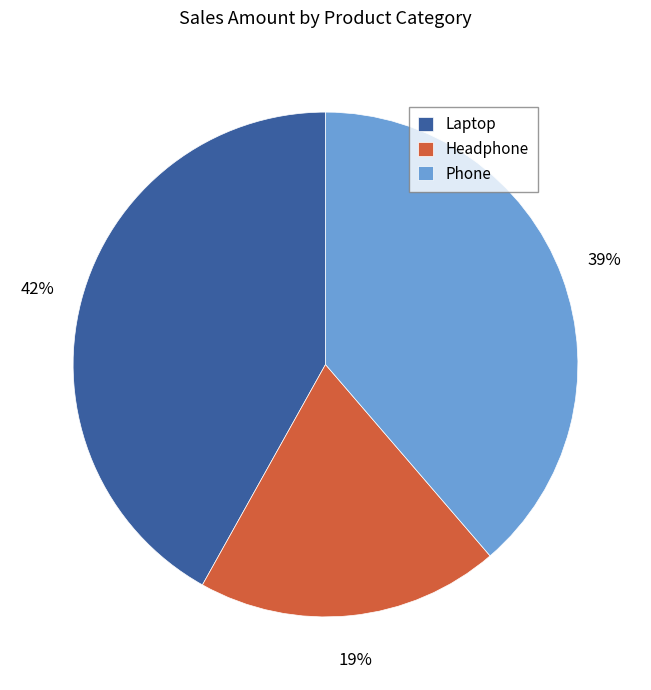

Is Headphone the majority of the pie?

No